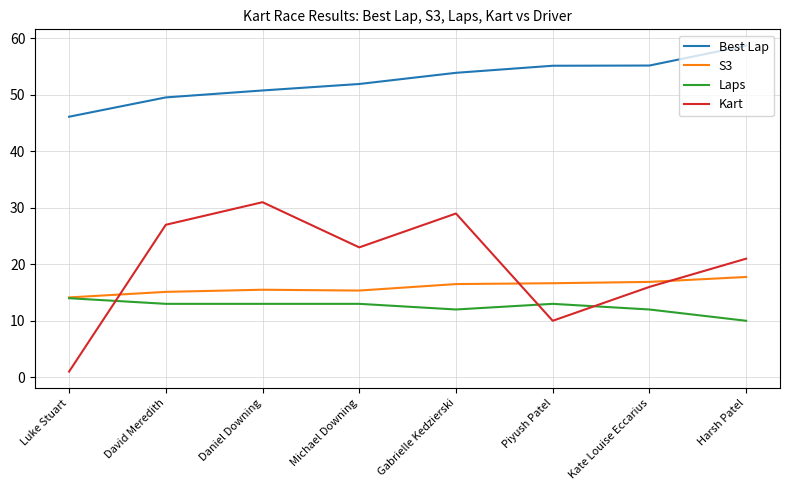

What is the spread (max minus min) of values at Daniel Downing?

37.8